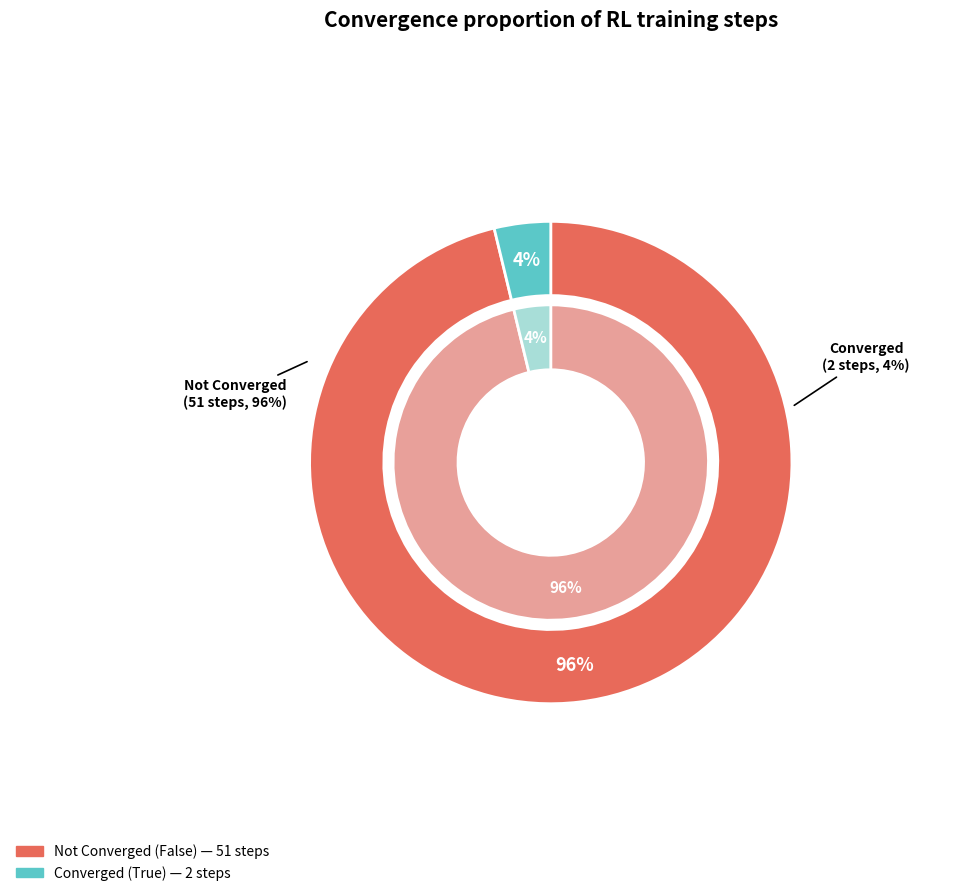

Do True and False together represent more than half of the pie?

Yes